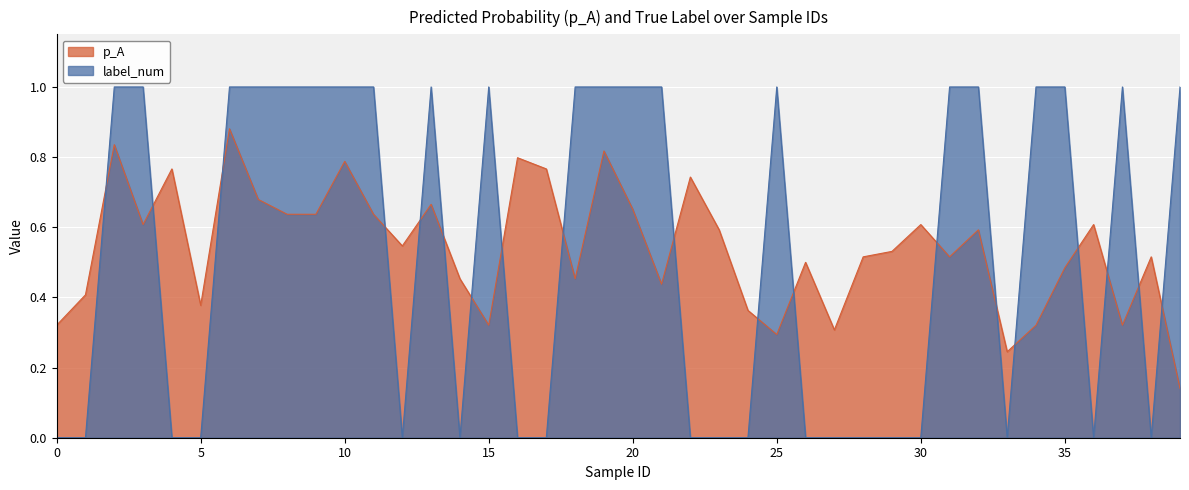

How many lines are shown in the chart?

2